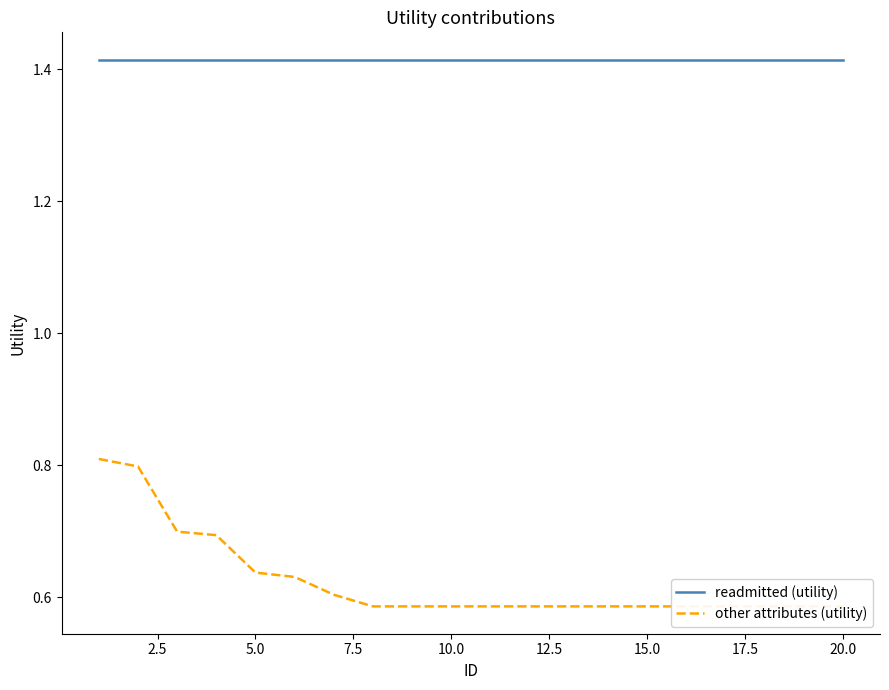

How many data points does each series have?

20